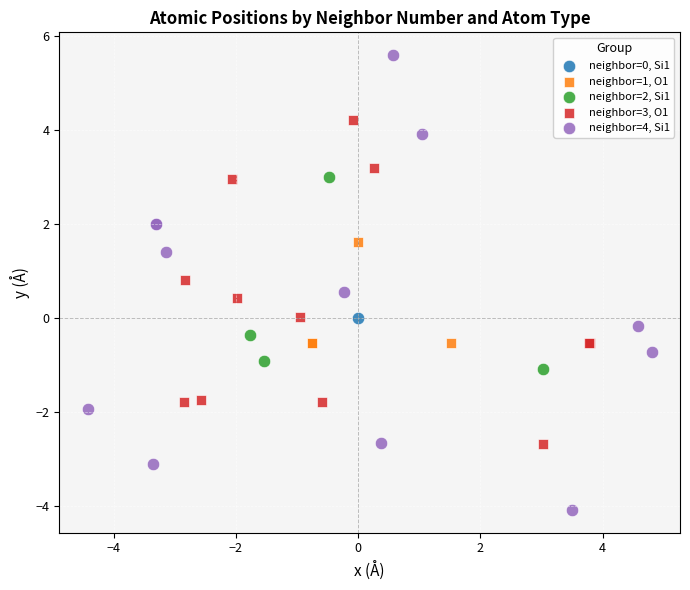

Which series reaches the minimum Y coordinate?

neighbor=4, Si1